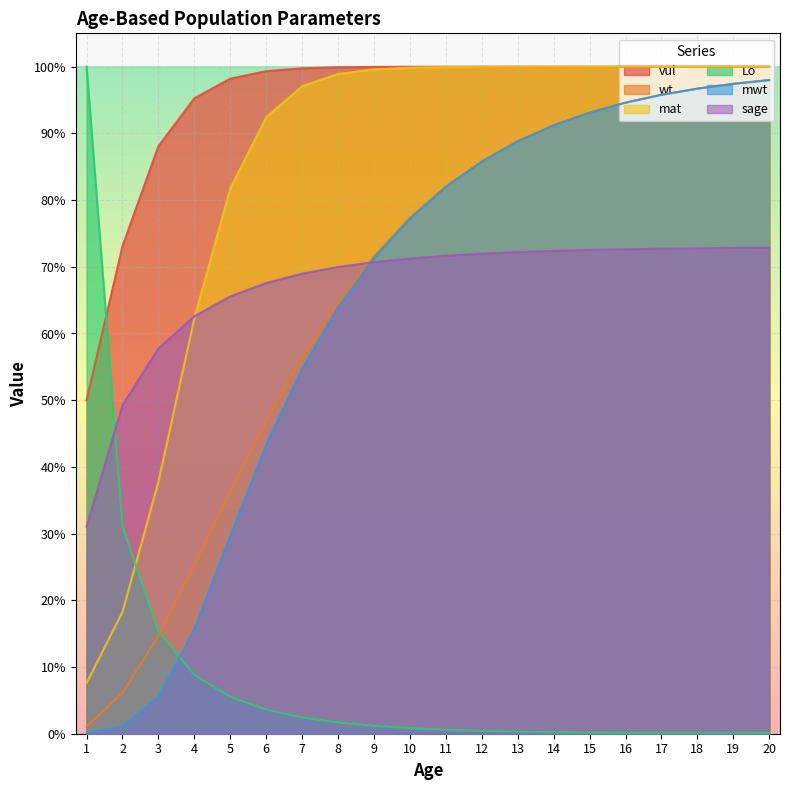

Is the value of wt at 1 greater than the value of mat at 17?

No